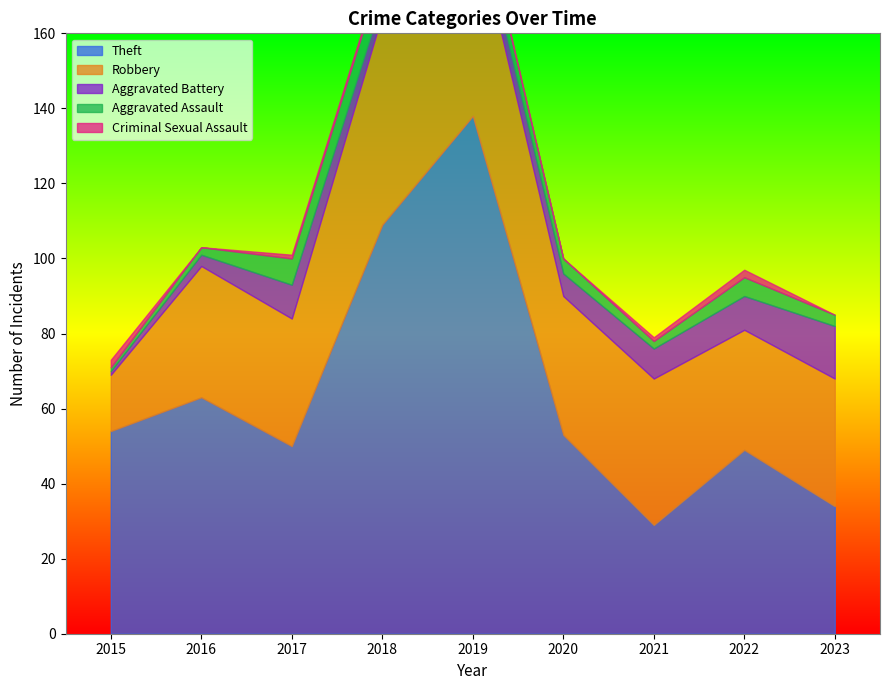

True or false: Theft has a value of 63 at 2016.

True